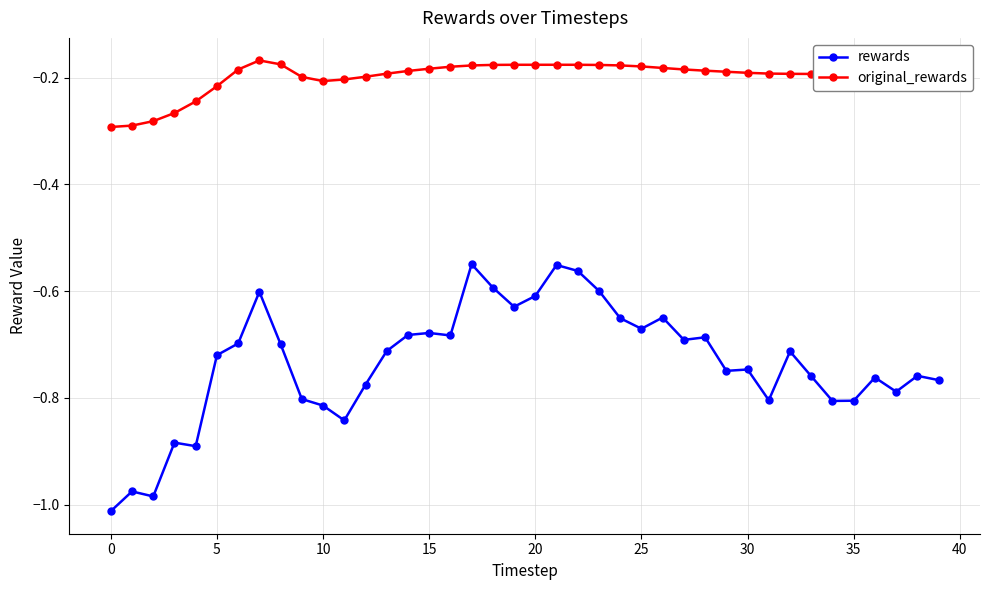

What is the difference between the second highest and second lowest values in the rewards series?

0.4